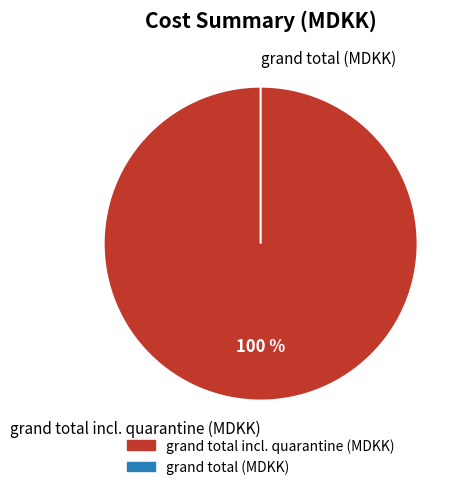

How many slices are in this pie chart?

2